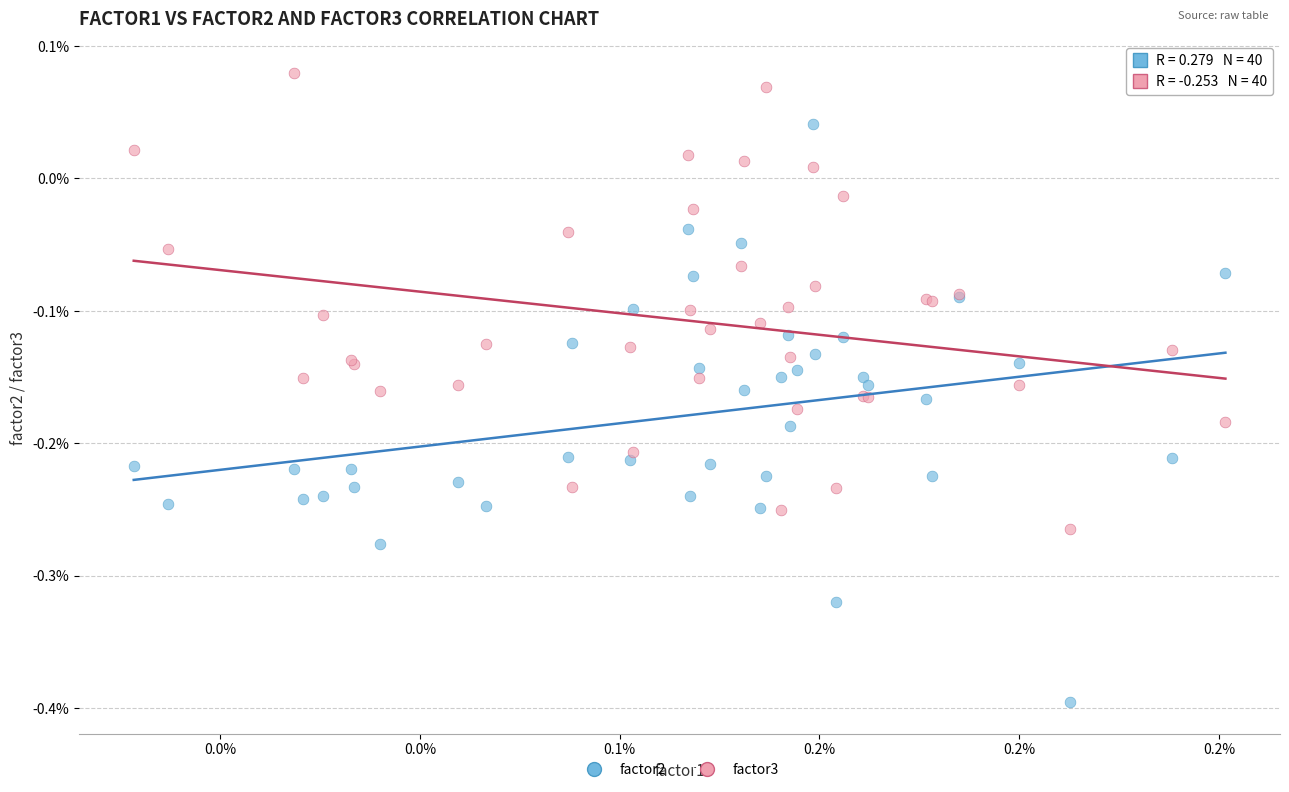

What are all the series names shown in the legend?

factor2, factor3